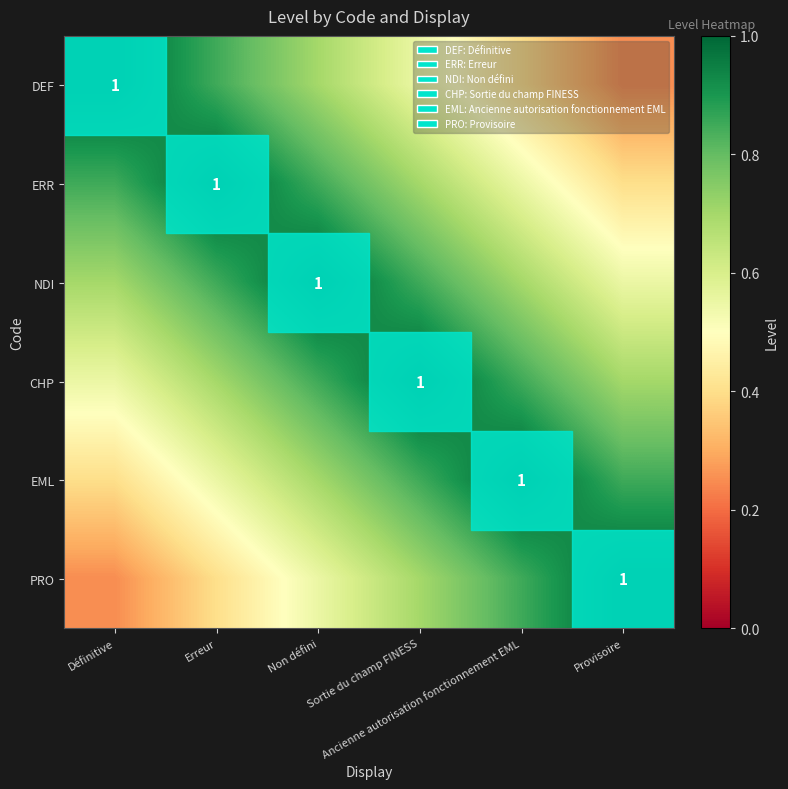

Which series has the widest spread of values?

DEF